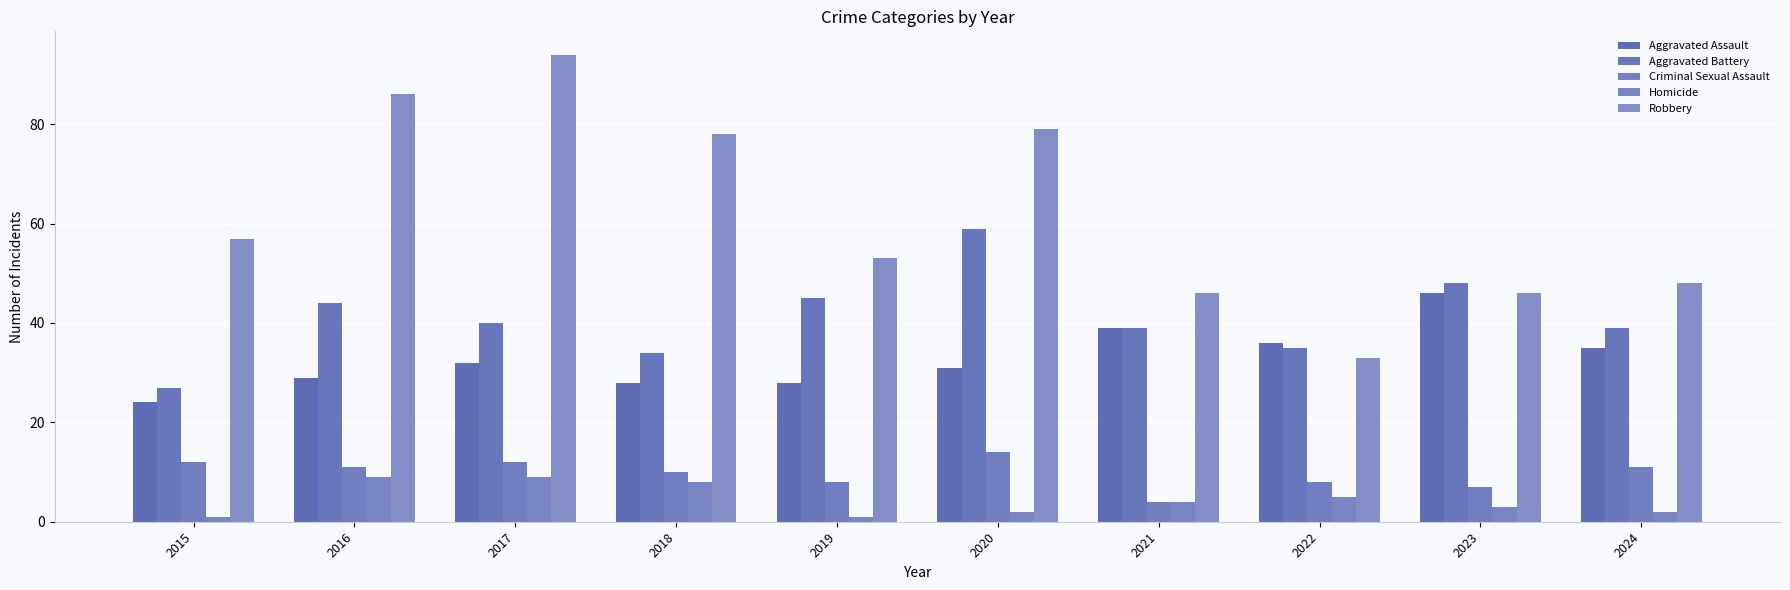

At how many categories does at least one series exceed 37?

9